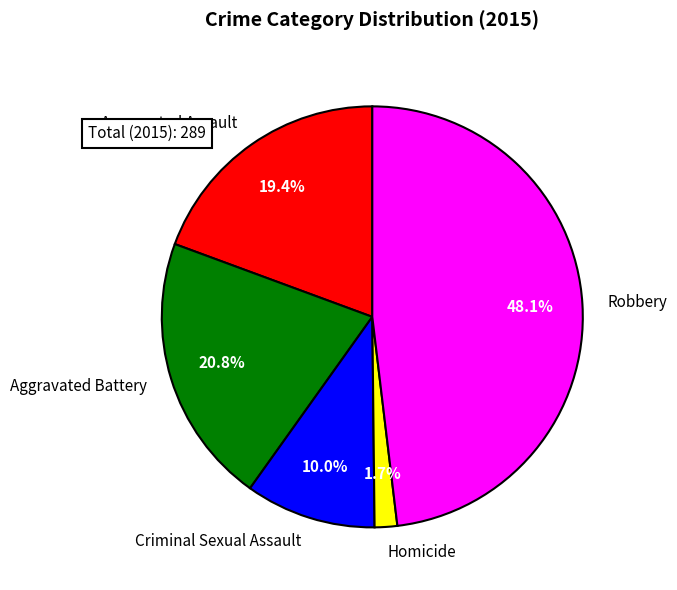

Between Homicide and Criminal Sexual Assault, which is larger?

Criminal Sexual Assault